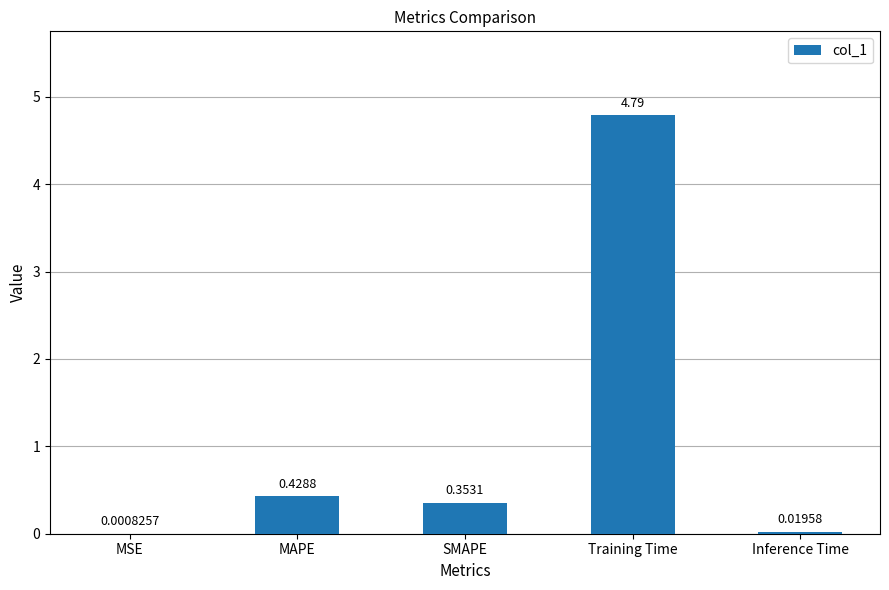

Which label corresponds to the largest value in the chart?

Training Time